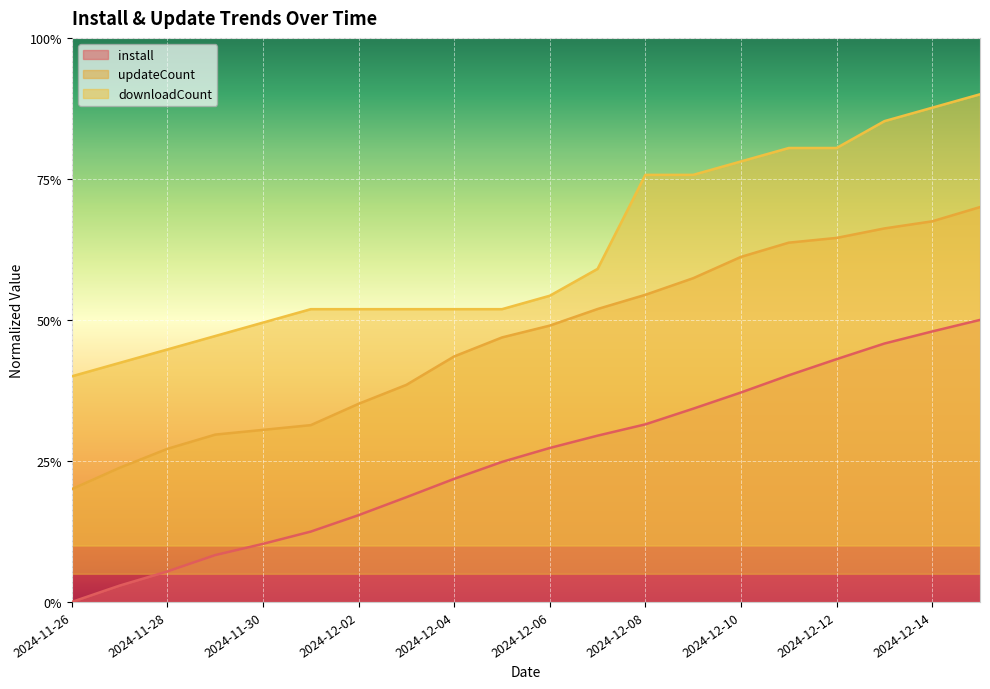

Reading left to right, what are all the values shown in this chart?

install: 2024-11-26=0.0	2024-11-27=0.0	2024-11-28=0.1	2024-11-29=0.1	2024-11-30=0.1	2024-12-01=0.1	2024-12-02=0.2	2024-12-03=0.2	2024-12-04=0.2	2024-12-05=0.2	2024-12-06=0.3	2024-12-07=0.3	2024-12-08=0.3	2024-12-09=0.3	2024-12-10=0.4	2024-12-11=0.4	2024-12-12=0.4	2024-12-13=0.5	2024-12-14=0.5	2024-12-15=0.5
updateCount: 2024-11-26=0.2	2024-11-27=0.2	2024-11-28=0.3	2024-11-29=0.3	2024-11-30=0.3	2024-12-01=0.3	2024-12-02=0.4	2024-12-03=0.4	2024-12-04=0.4	2024-12-05=0.5	2024-12-06=0.5	2024-12-07=0.5	2024-12-08=0.5	2024-12-09=0.6	2024-12-10=0.6	2024-12-11=0.6	2024-12-12=0.6	2024-12-13=0.7	2024-12-14=0.7	2024-12-15=0.7
downloadCount: 2024-11-26=0.4	2024-11-27=0.4	2024-11-28=0.4	2024-11-29=0.5	2024-11-30=0.5	2024-12-01=0.5	2024-12-02=0.5	2024-12-03=0.5	2024-12-04=0.5	2024-12-05=0.5	2024-12-06=0.5	2024-12-07=0.6	2024-12-08=0.8	2024-12-09=0.8	2024-12-10=0.8	2024-12-11=0.8	2024-12-12=0.8	2024-12-13=0.9	2024-12-14=0.9	2024-12-15=0.9